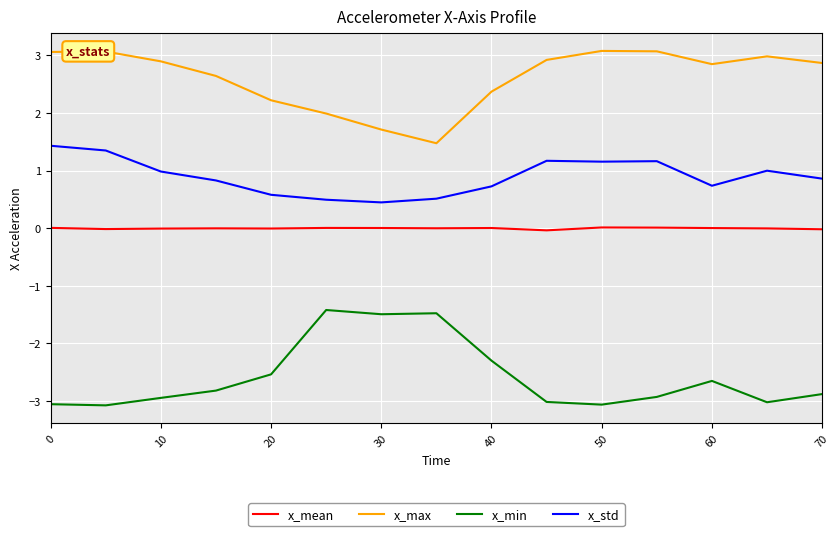

True or false: x_mean and x_min cross at least once.

False